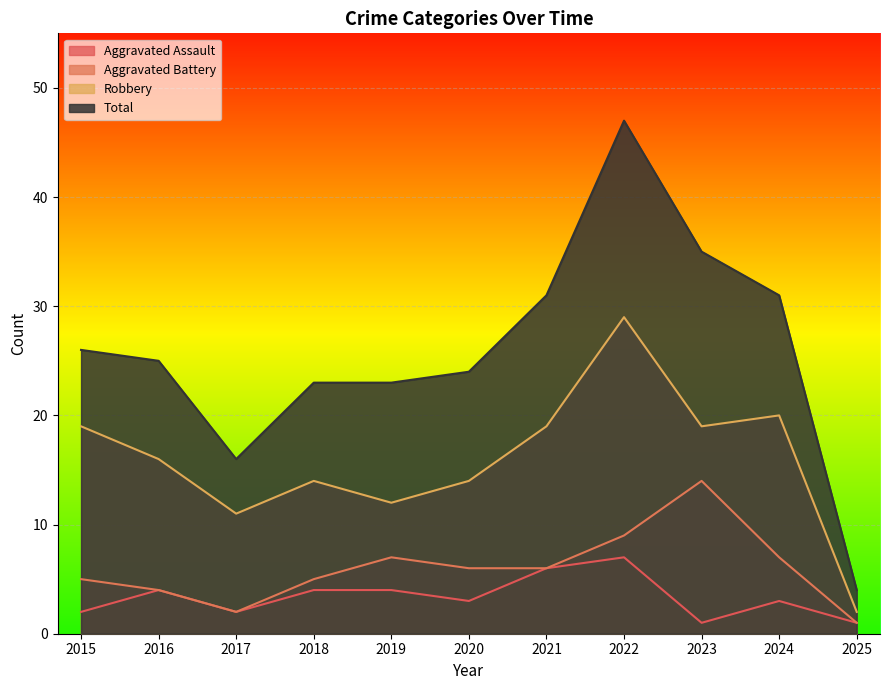

What is the difference between the maximum and minimum values in the Aggravated Battery series?

13